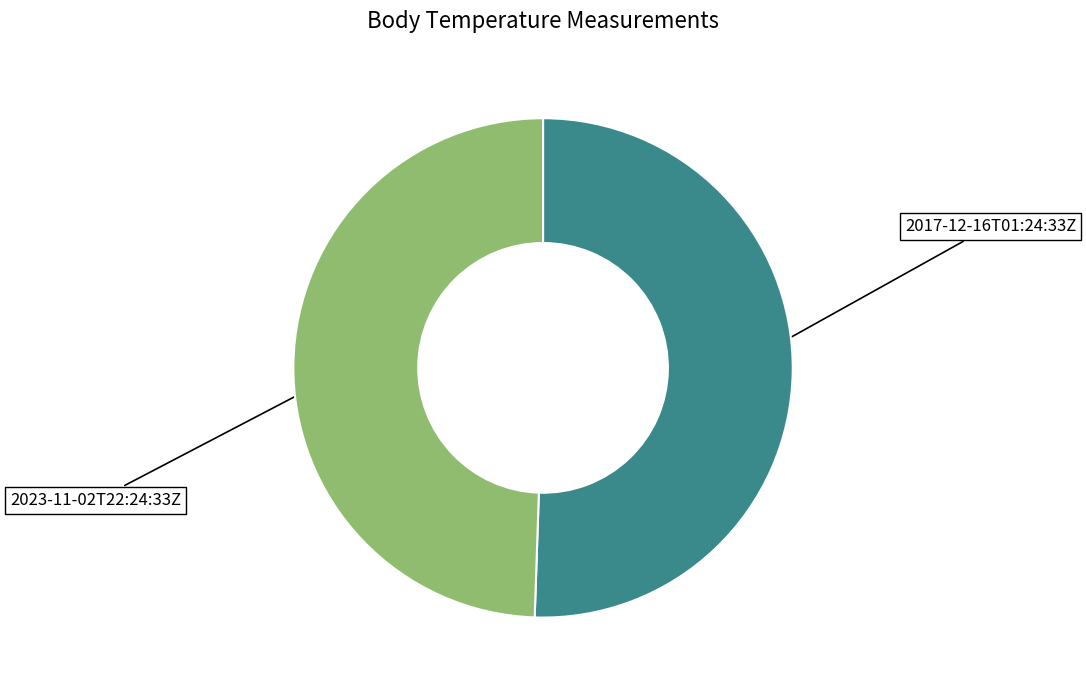

Is there any slice that represents more than half of the pie?

Yes